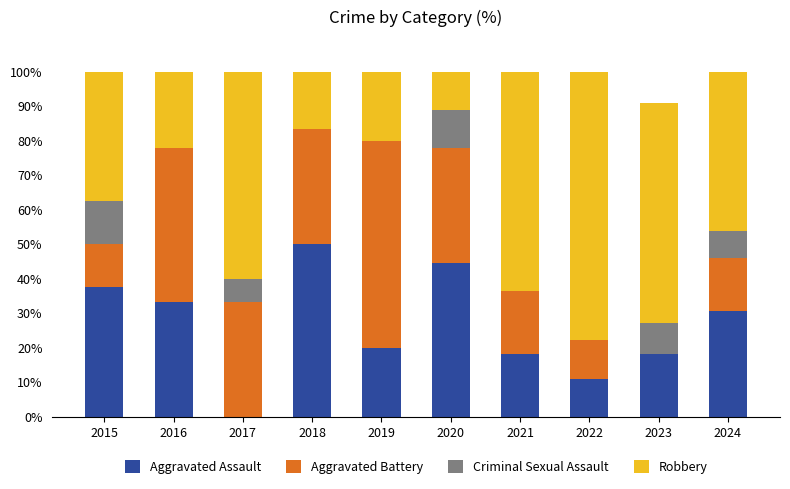

What is the total value across all series at 2023?

90.9